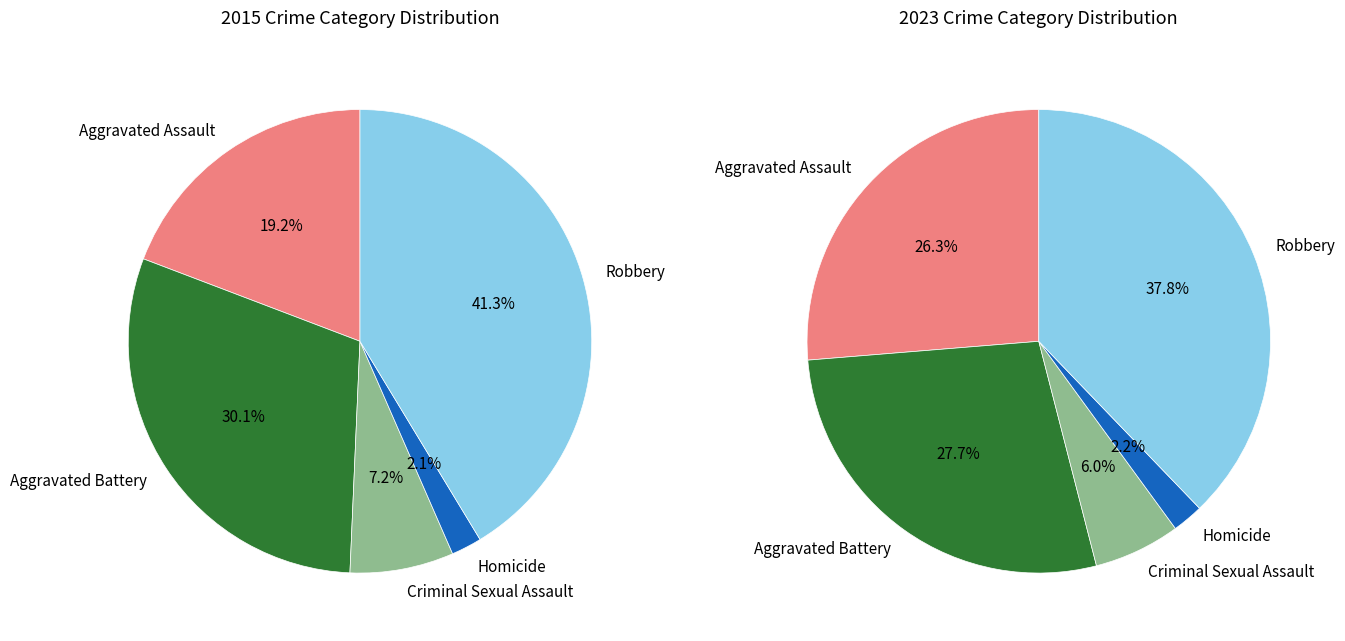

How many slices are in this pie chart?

5